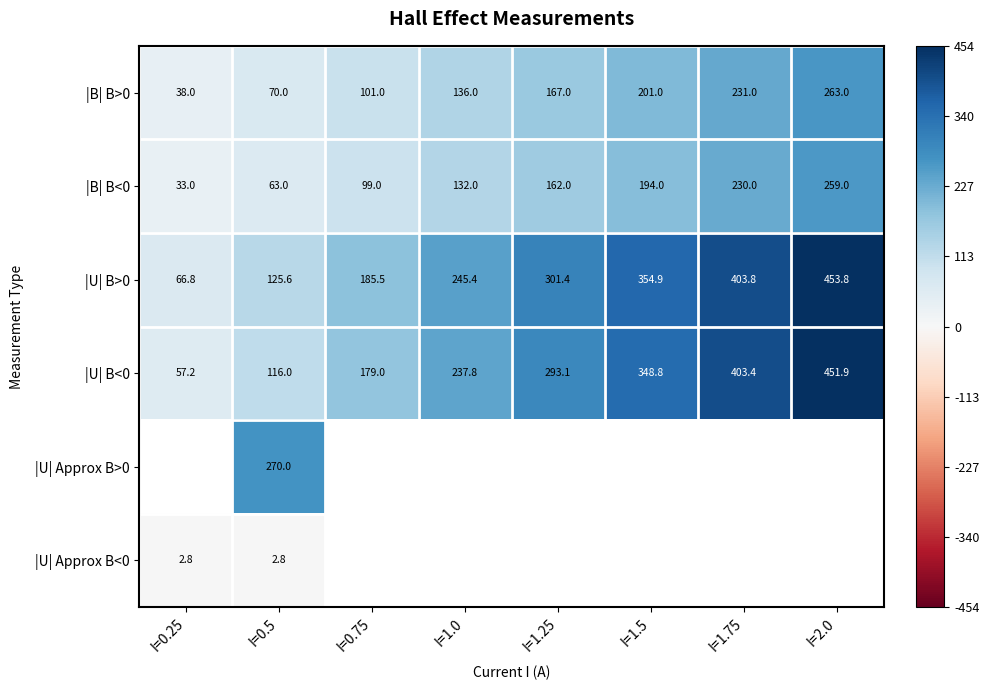

Which series has the largest range (max minus min)?

|U| B<0